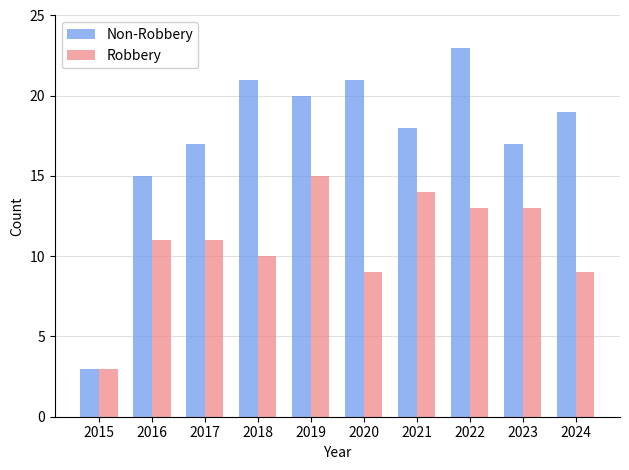

What are all the series names shown in the legend?

Non-Robbery, Robbery